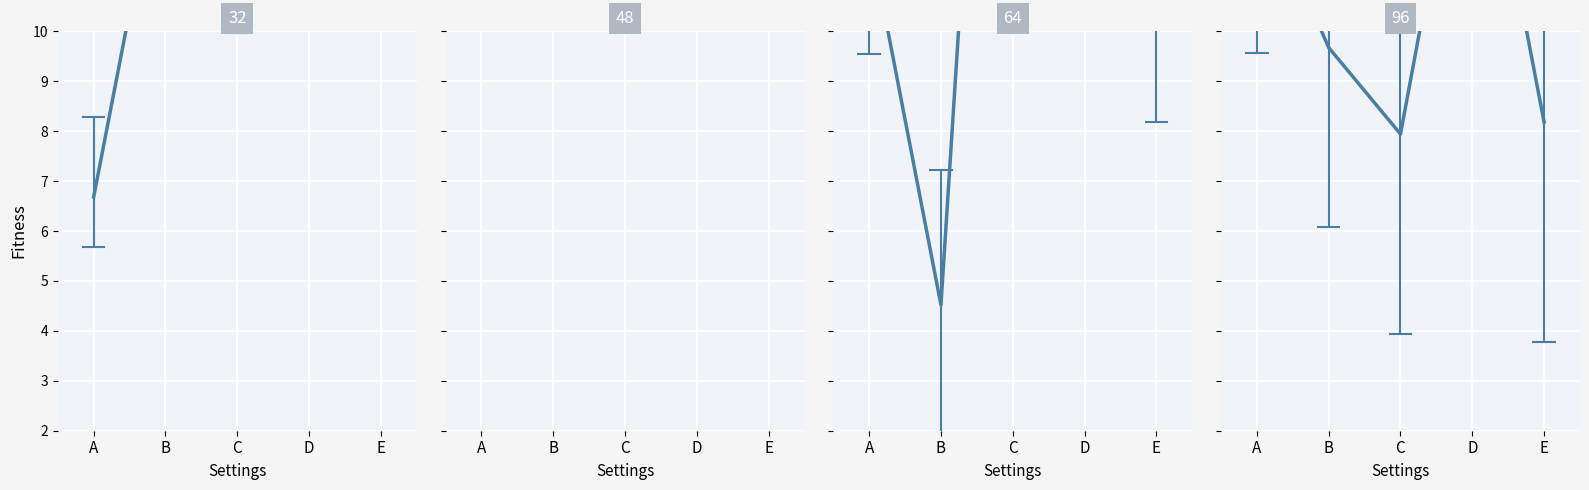

The panel_0 series shows 16.3 at D. True or false?

False